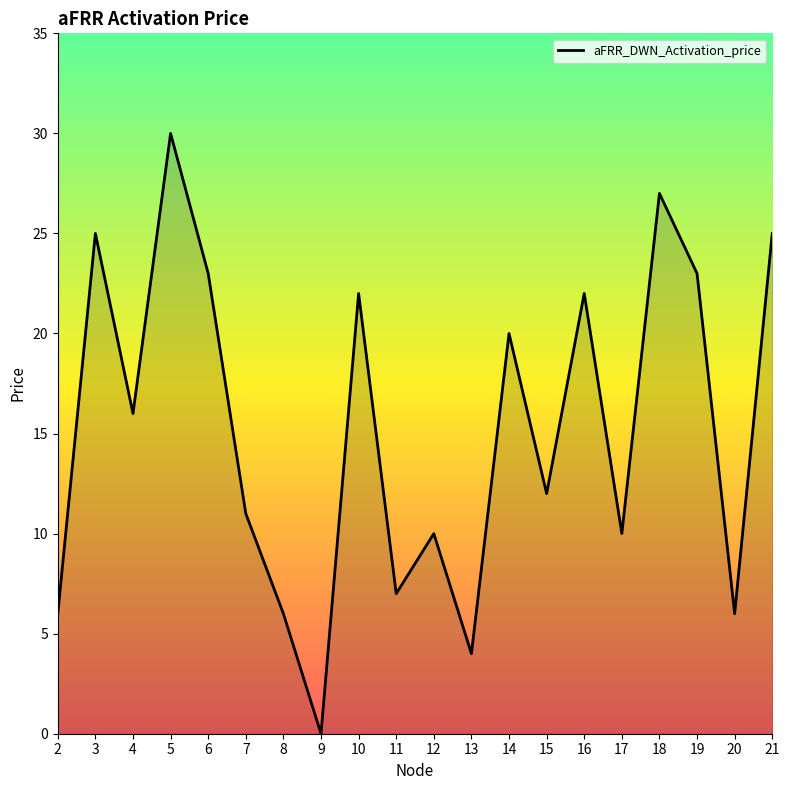

What is the sum of the values at 3 and 10?

47